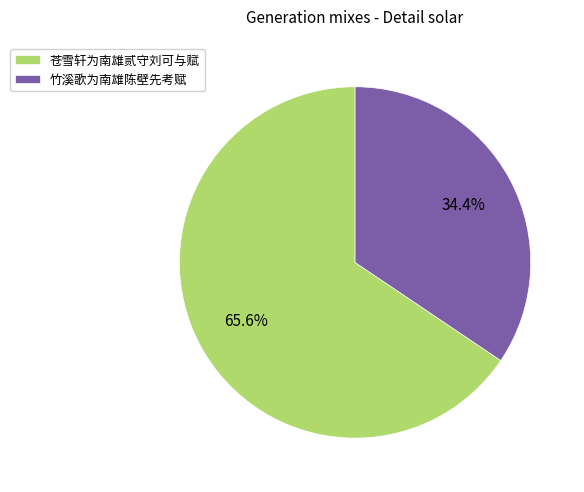

Which has a higher value, 竹溪歌为南雄陈壁先考赋 or 苍雪轩为南雄贰守刘可与赋?

苍雪轩为南雄贰守刘可与赋